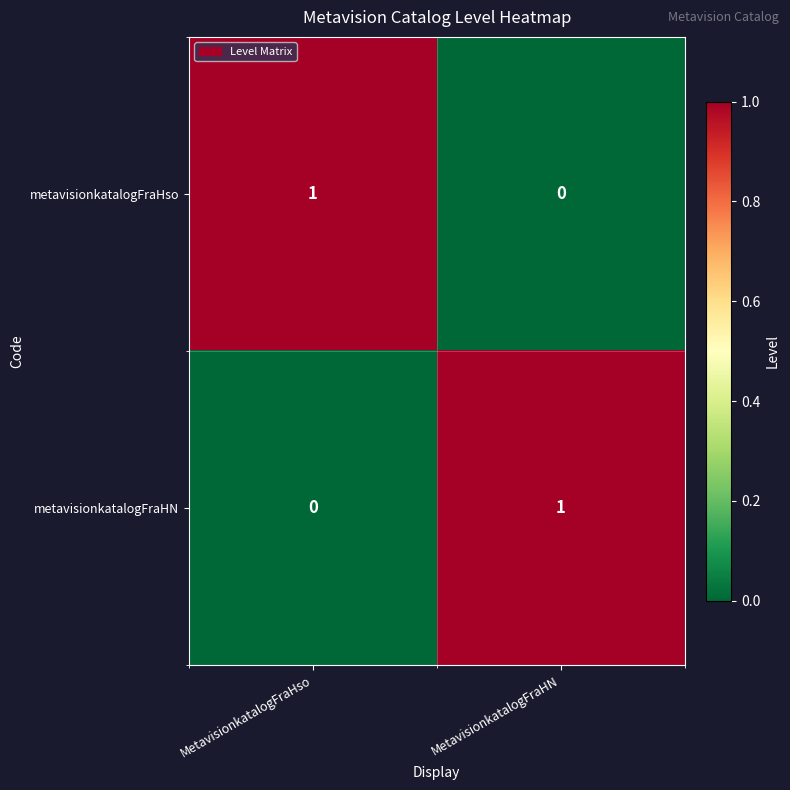

Count the number of categories in the chart.

2